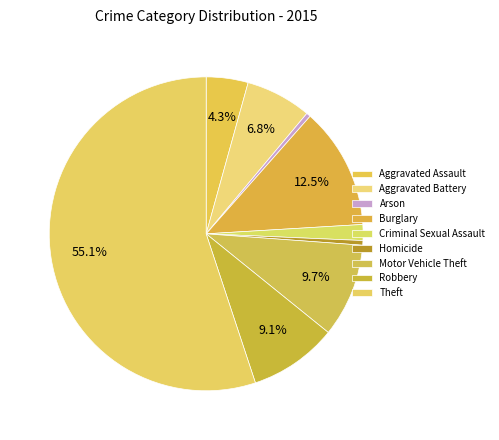

To the nearest percent, what is the average slice percentage?

11%